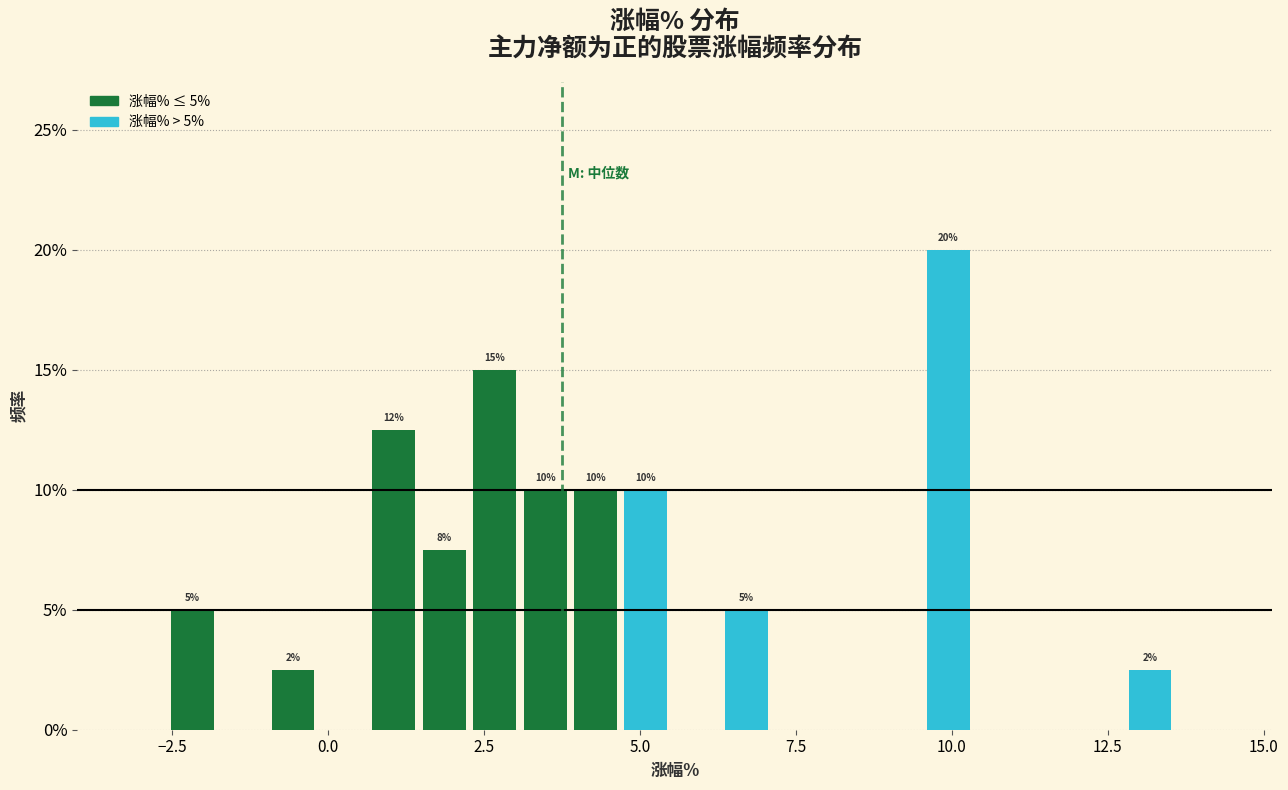

Read against the x-axis, roughly where is the centre of the tallest bar?

10.0